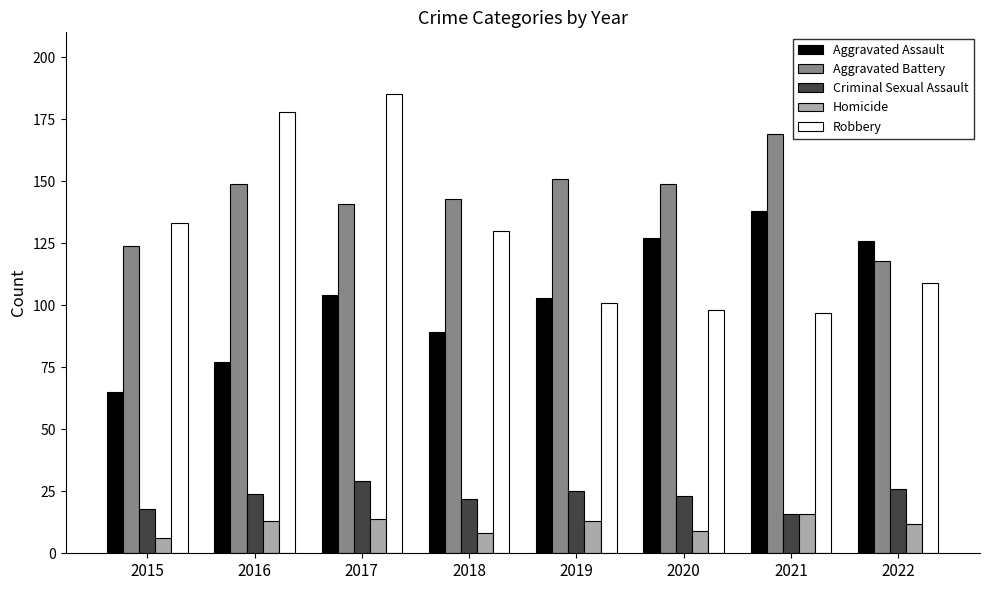

How many groups of bars are there?

8